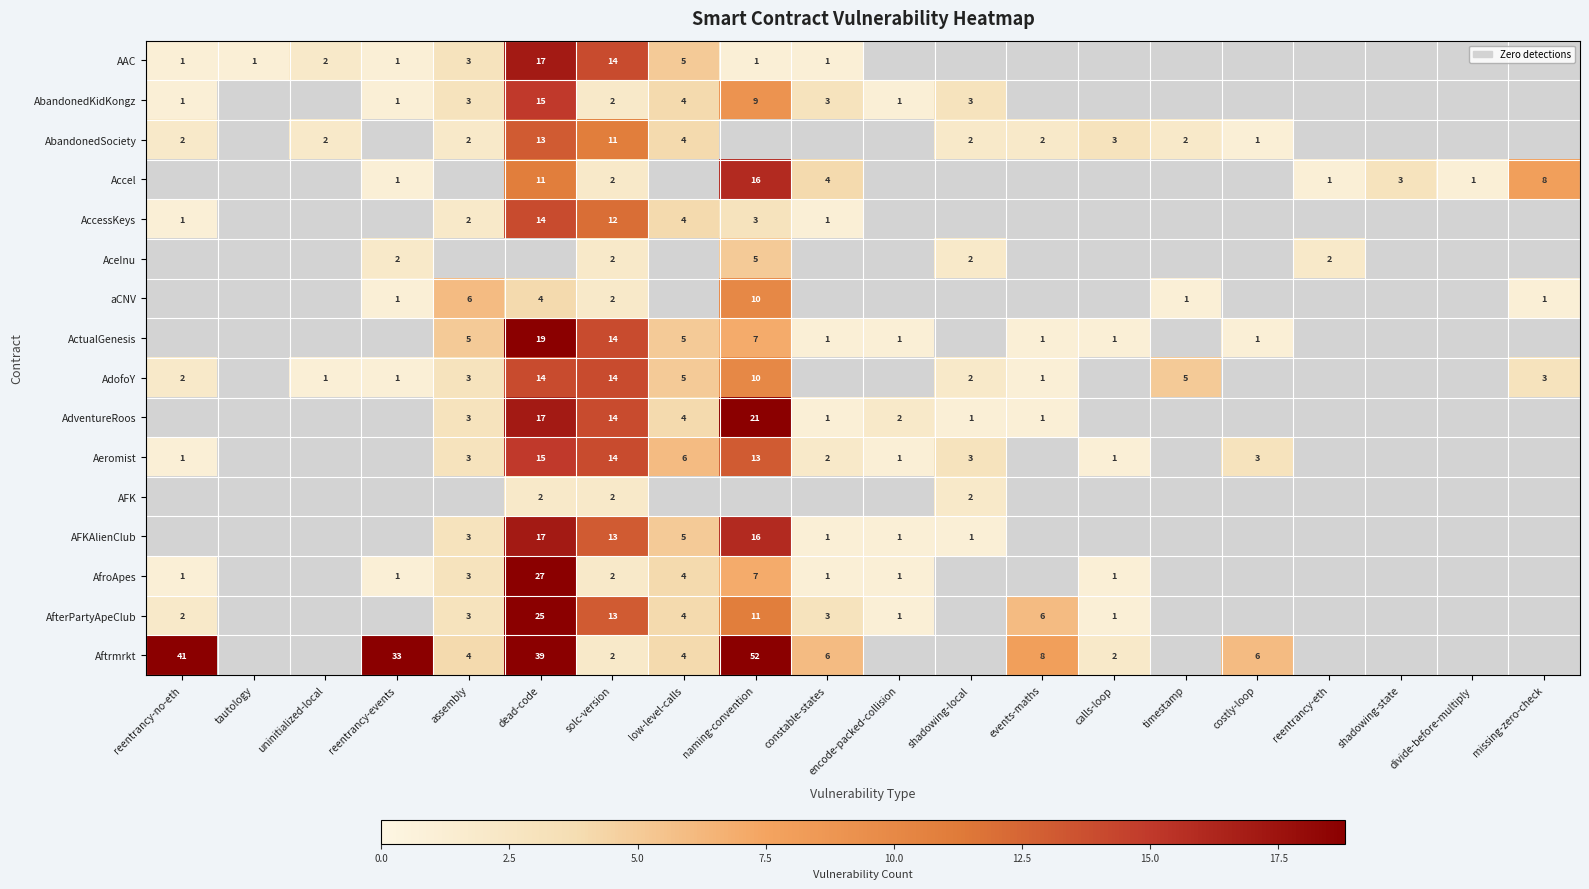

How many distinct data groups are displayed?

16